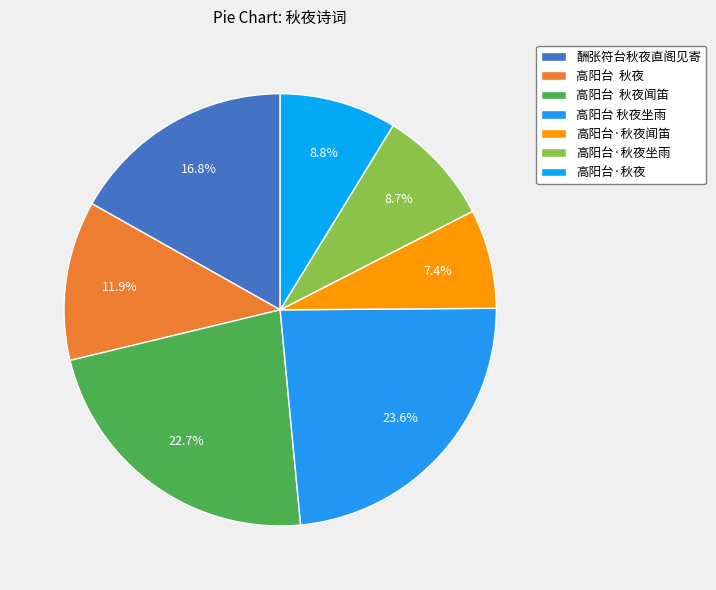

Is there any slice that represents more than half of the pie?

No